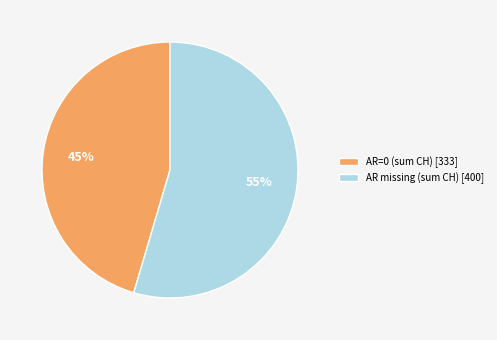

Is it true that AR missing (sum CH) [400] is 61% of the pie?

False